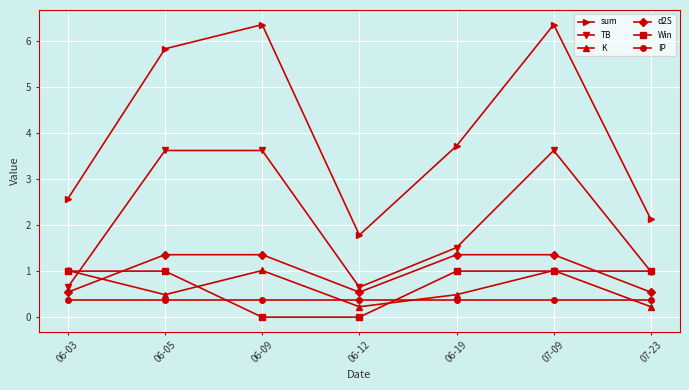

What is the value of the TB point at the 5th from the left?

1.5